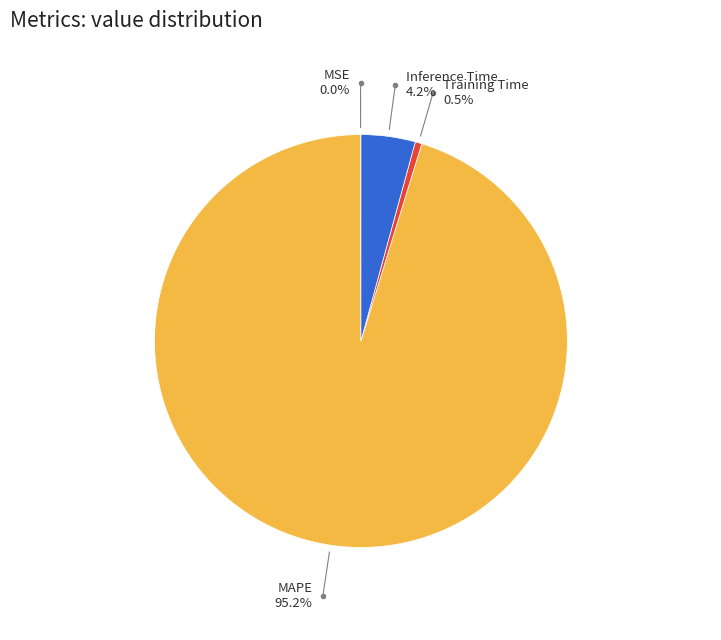

What percentage is the Inference Time slice, to the nearest percent?

4%